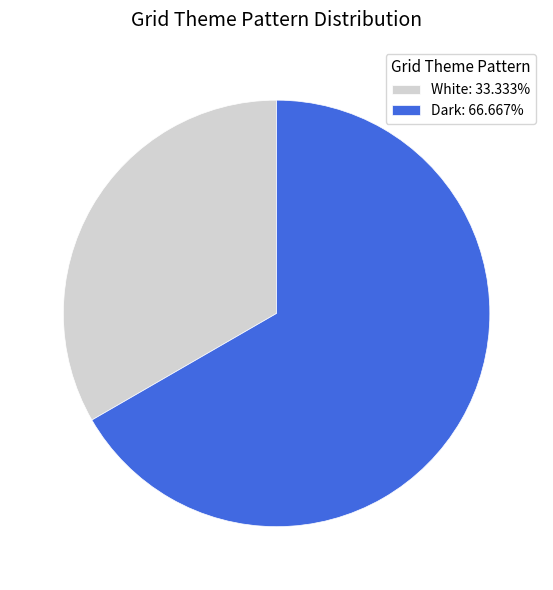

Combined, do White: 33.333% and Dark: 66.667% account for over 50%?

Yes